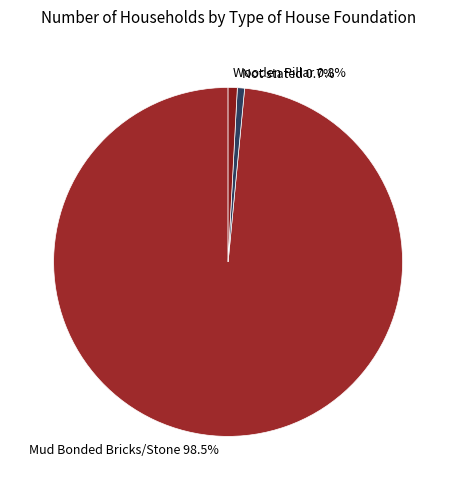

To the nearest percent, what is the difference between the largest and smallest slice percentages?

98%